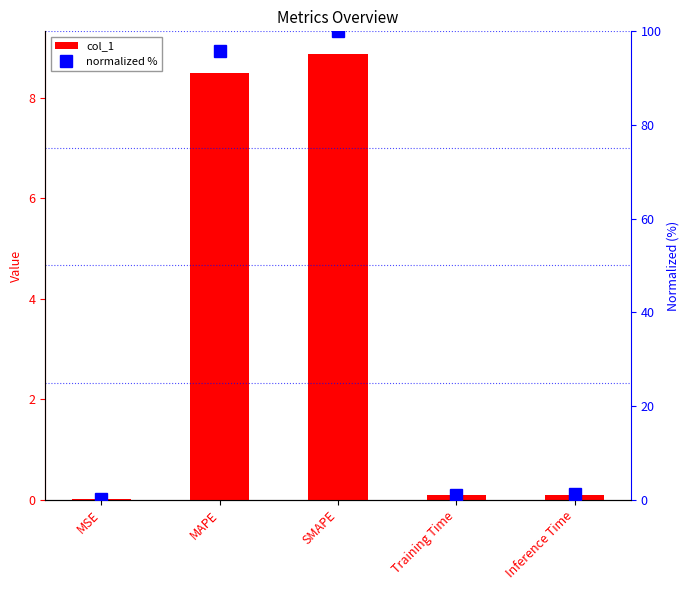

Where is col_1 nearest to the value 4?

Inference Time